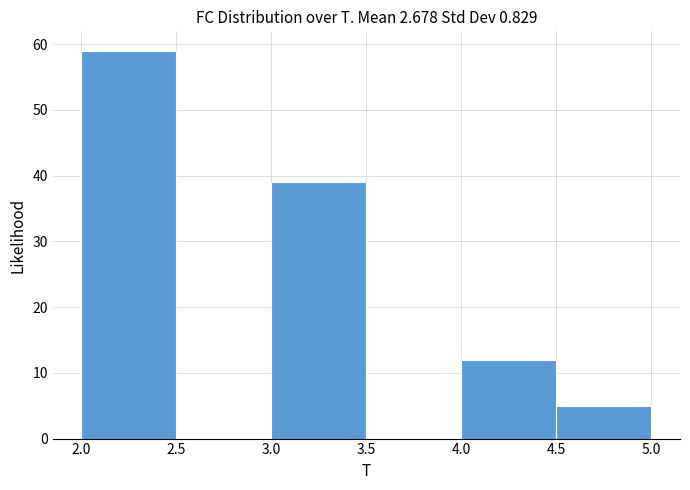

What is the height of the bar covering 2.0 to 2.5 on the x-axis? The values are not printed on the chart, so give them approximately, as read against the axis.

59